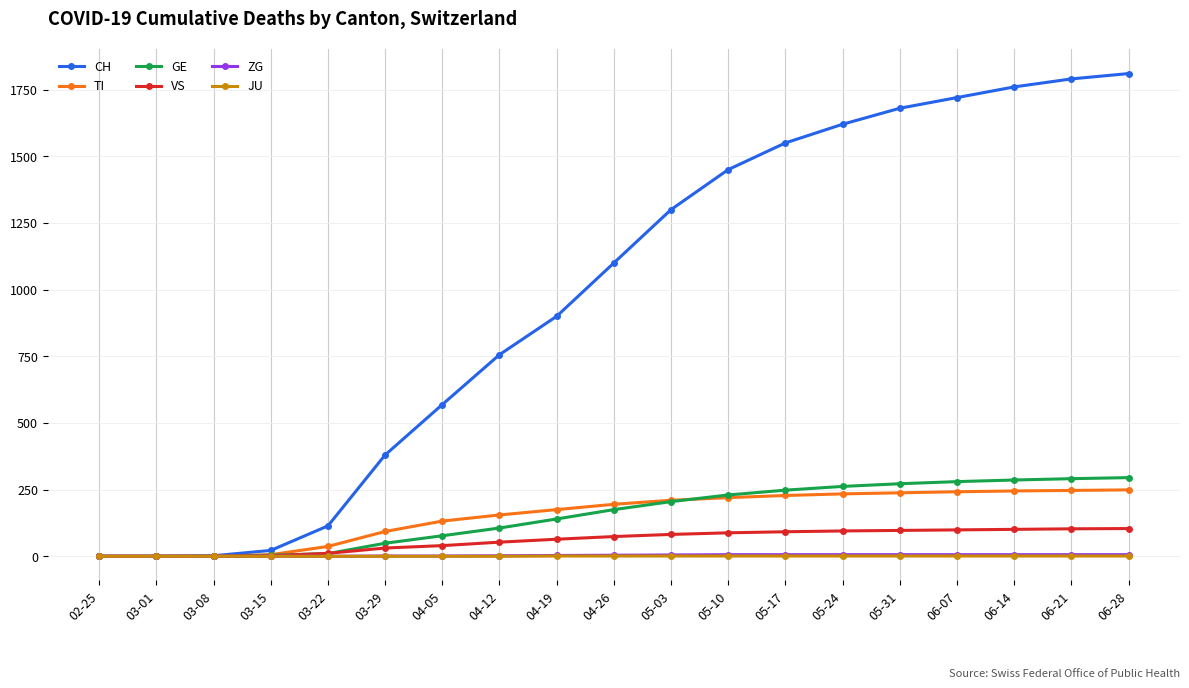

Which series has the largest total across all categories?

CH